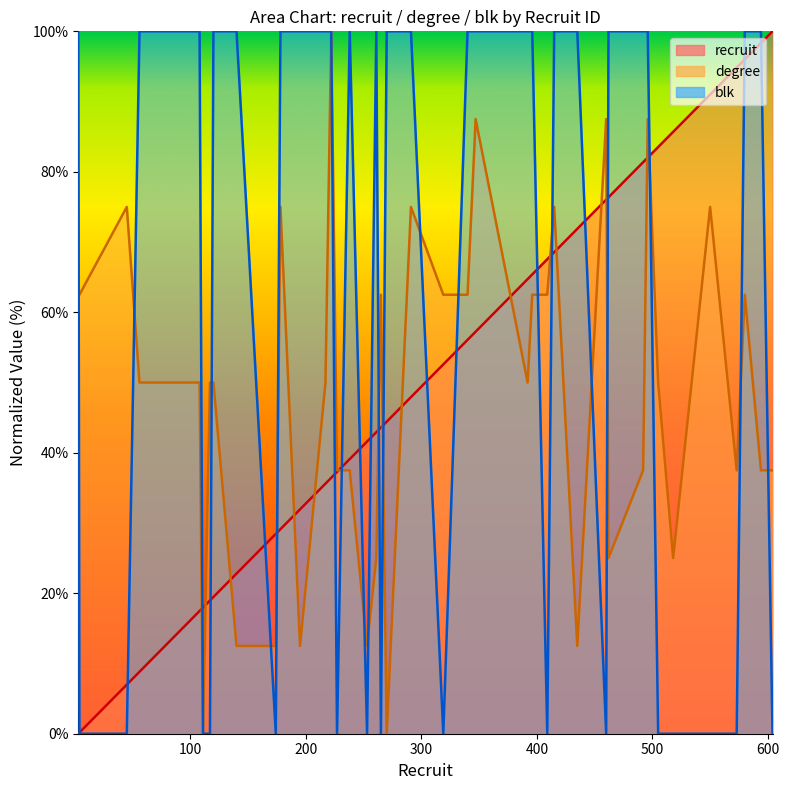

True or false: recruit has a value of 41.6 at 253.

True